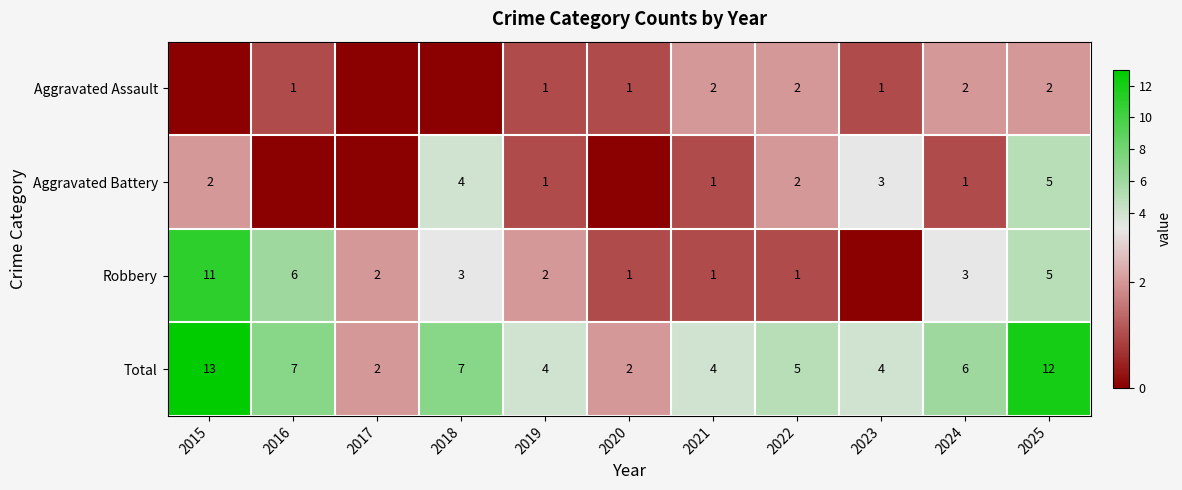

Read the Total value at 2019.

4